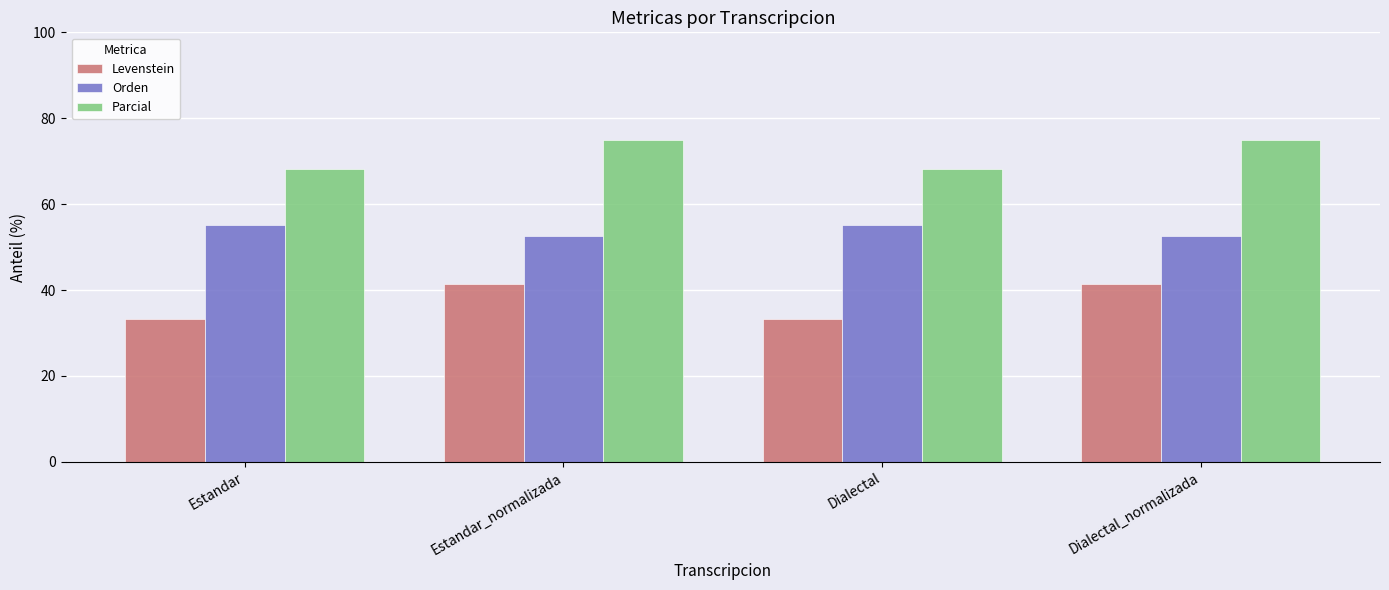

Is the value of Parcial at Dialectal greater than the value of Levenstein at Dialectal_normalizada?

Yes